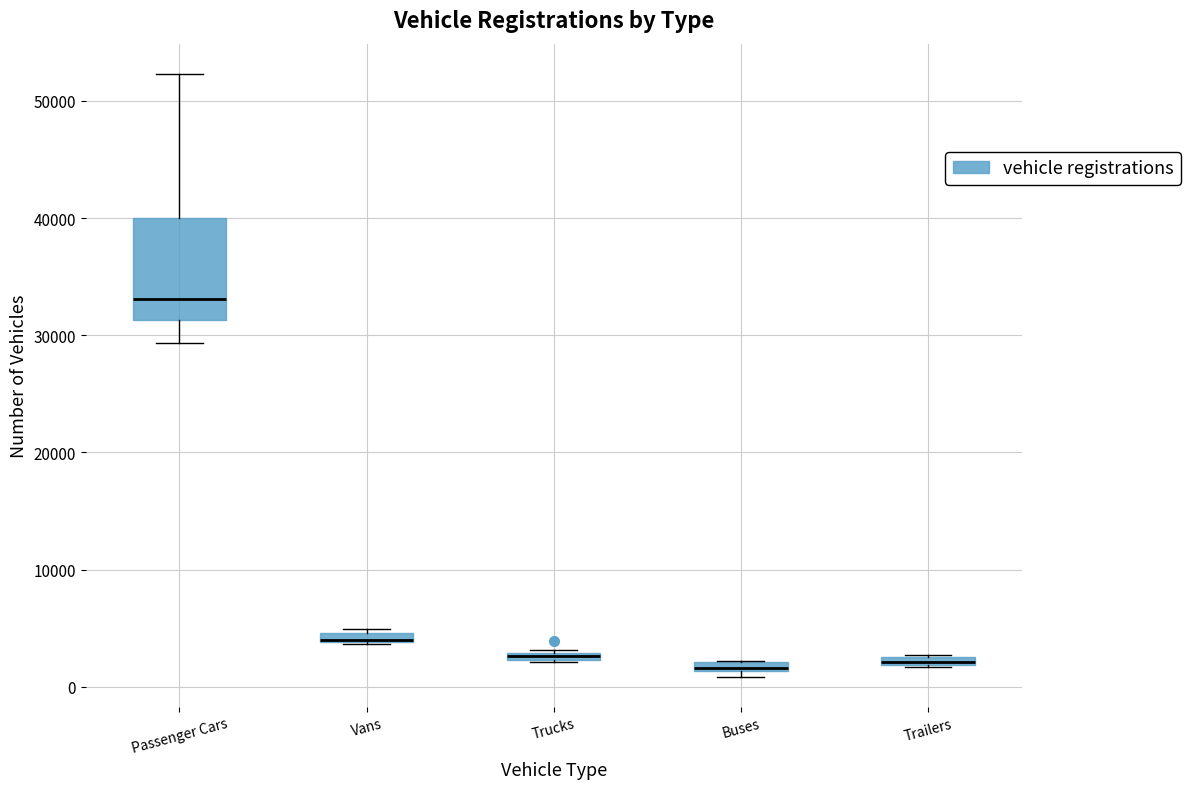

Where does the upper whisker of the box for Passenger Cars end on the y-axis? The values are not printed on the chart, so give them approximately, as read against the axis.

52000